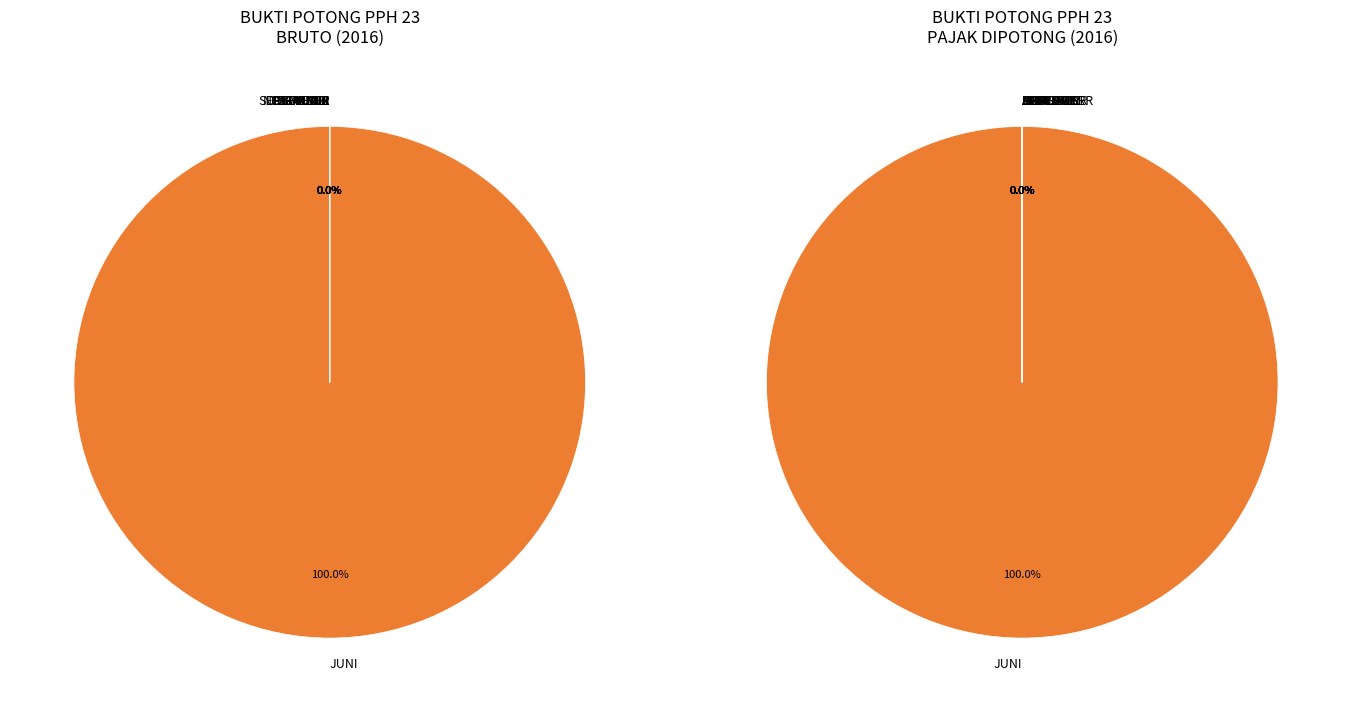

Rank the series by their average value, from lowest to highest.

YANG DIPOTONG, BRUTO